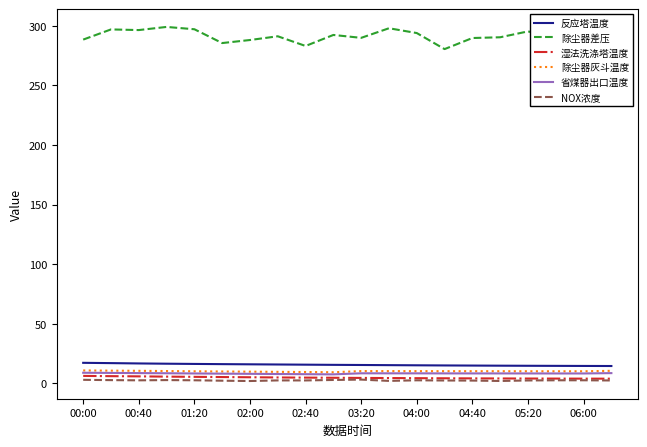

True or false: 湿法洗涤塔温度 and 除尘器差压 intersect in this chart.

False